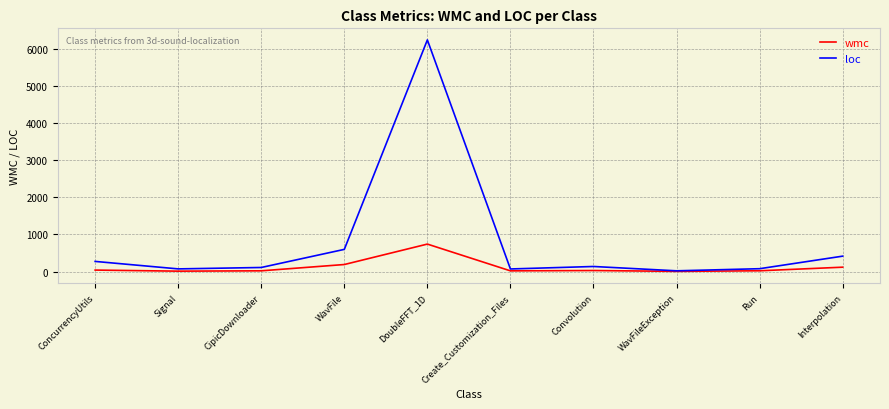

Rank the series at Interpolation from lowest to highest value.

wmc, loc